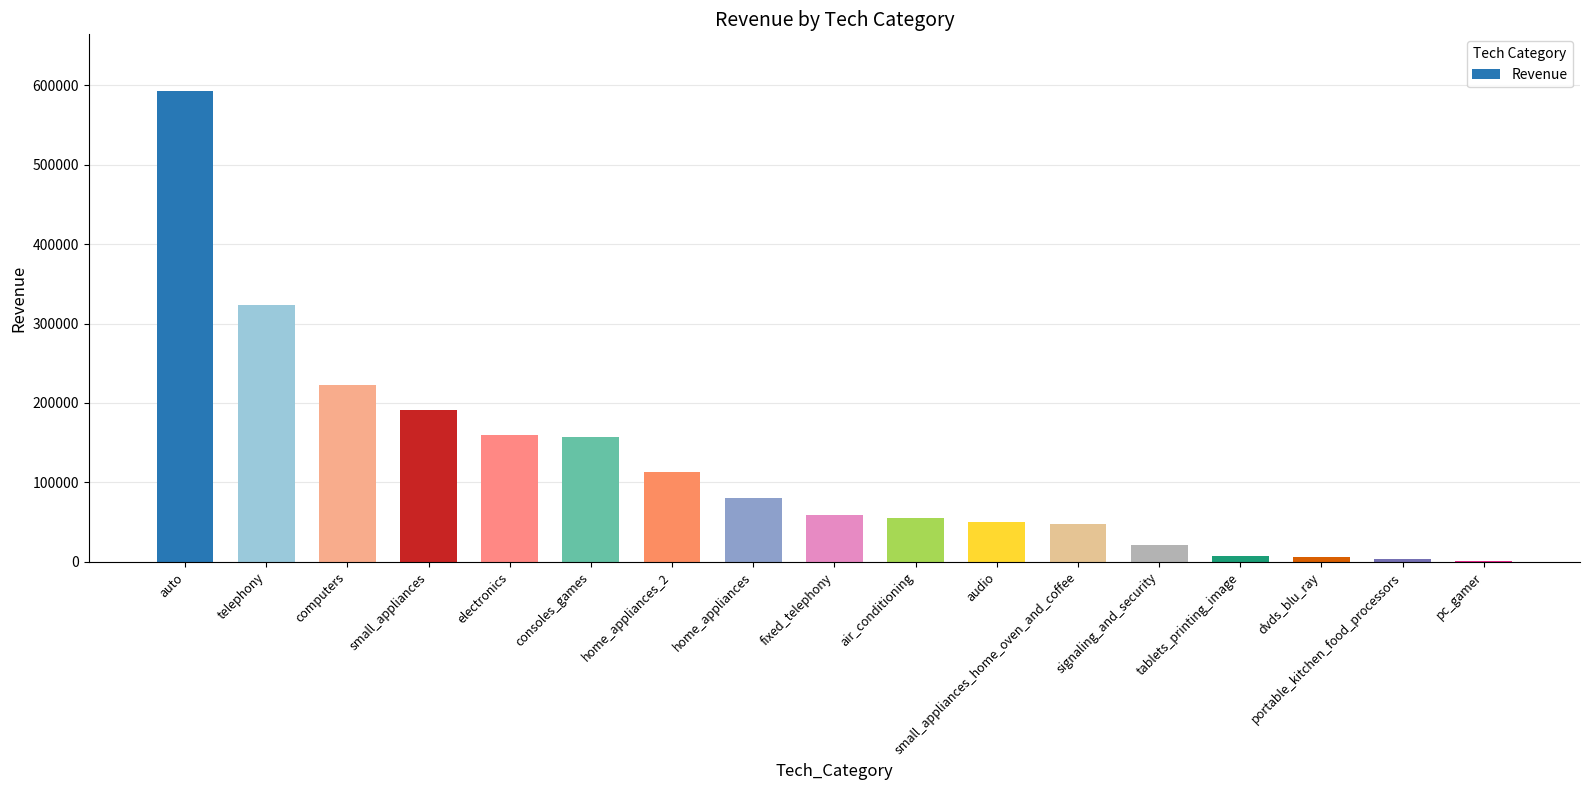

Where is the data nearest to the value 297133?

telephony